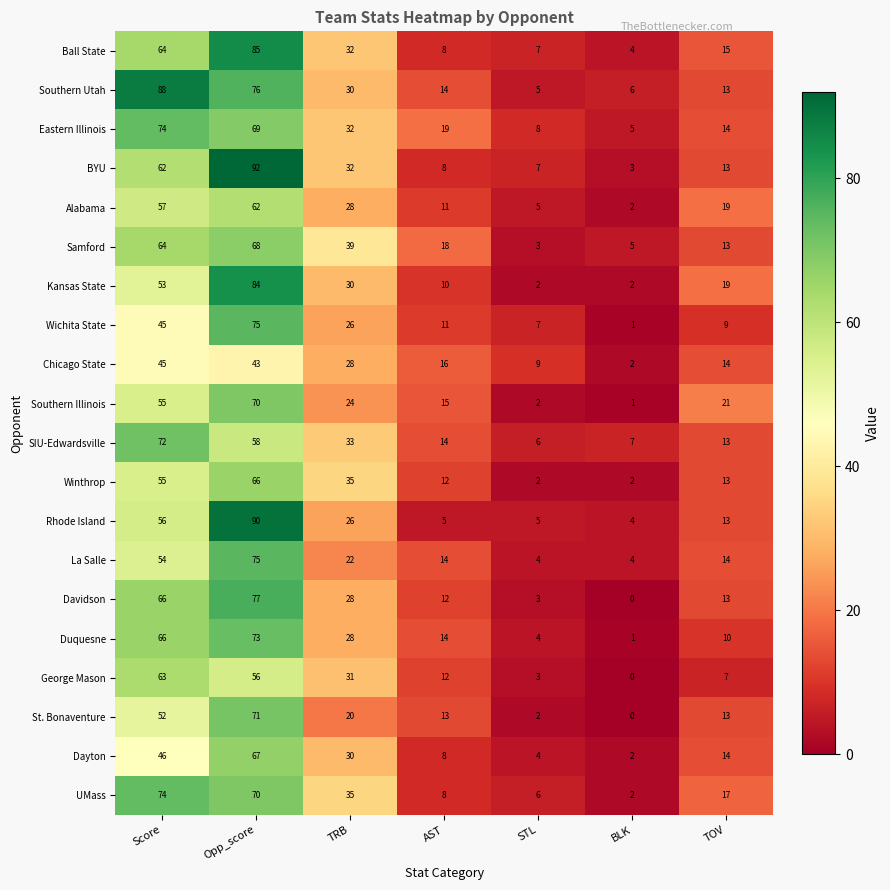

Which category has the lowest value in the UMass series?

BLK